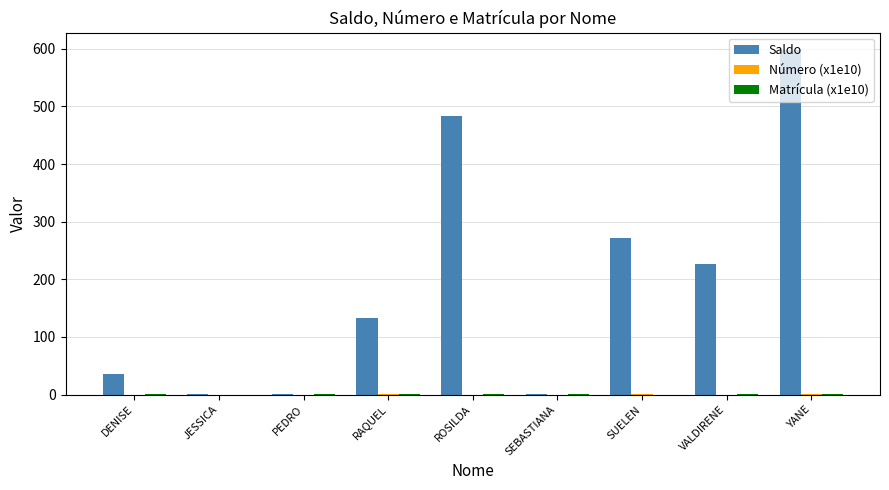

How many series are shown in this chart?

3